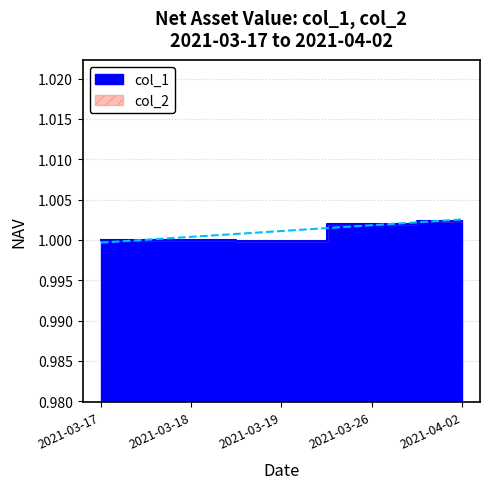

Which category has the lowest value across all series?

2021-03-19